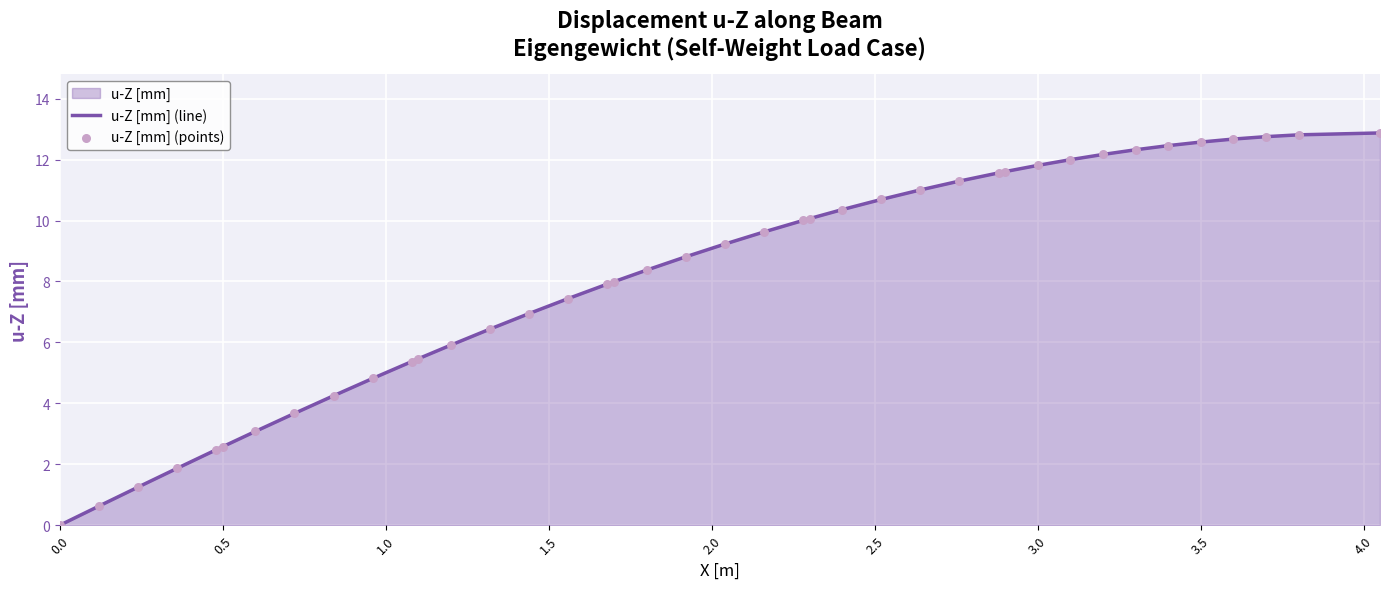

What is the difference between the maximum and minimum values?

12.9